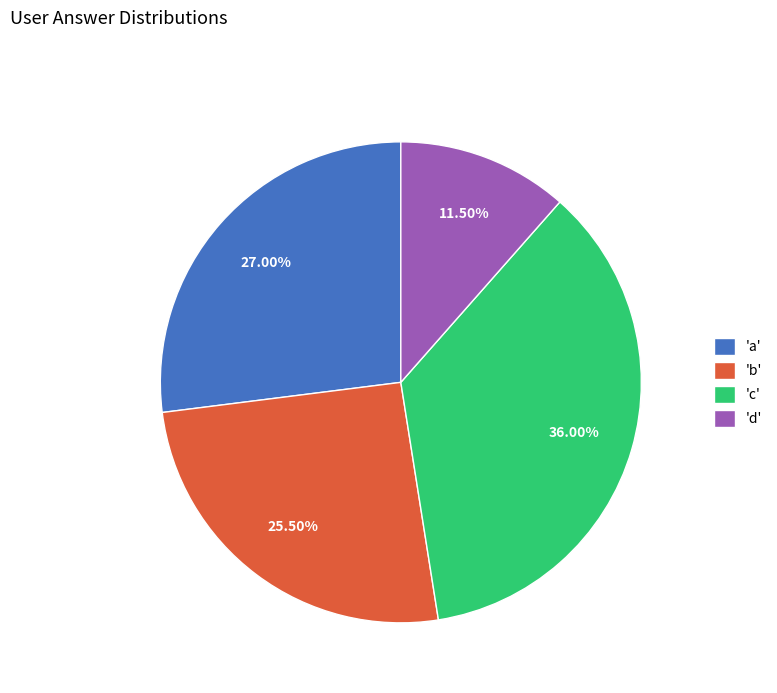

Do 'd' and 'b' together represent more than half of the pie?

No